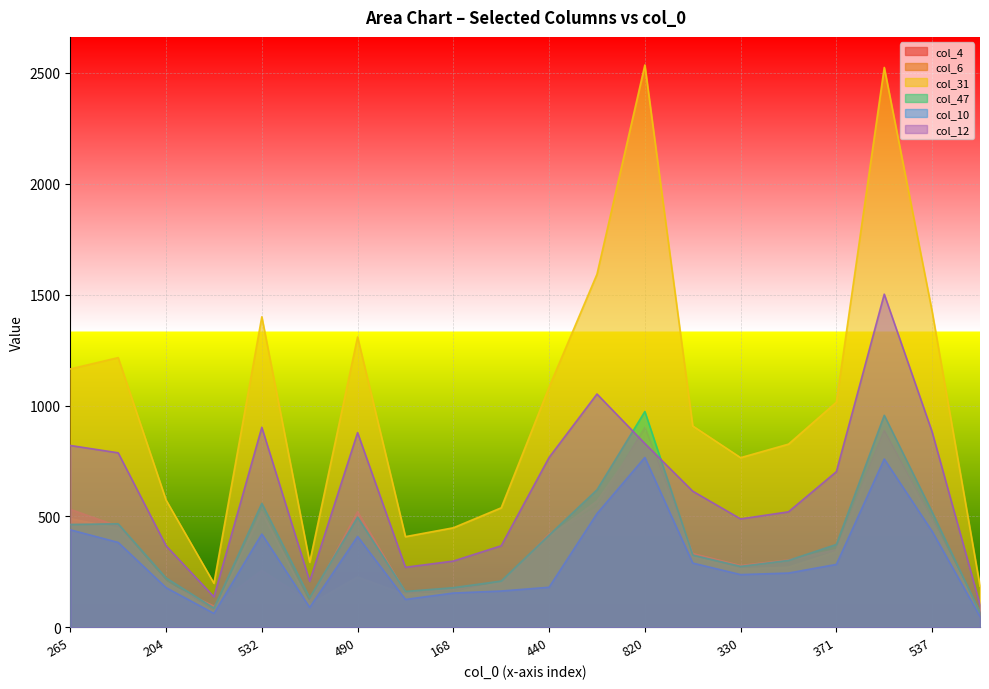

The col_31 series shows 539 at 238. True or false?

True